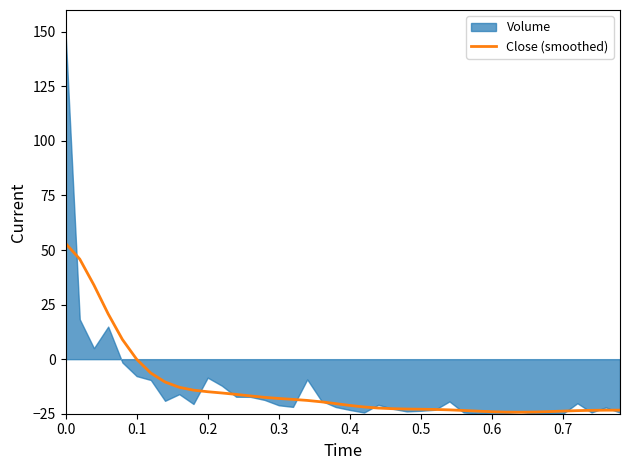

The value of Close (smoothed) at 0.4 is -11.6. True or false?

False